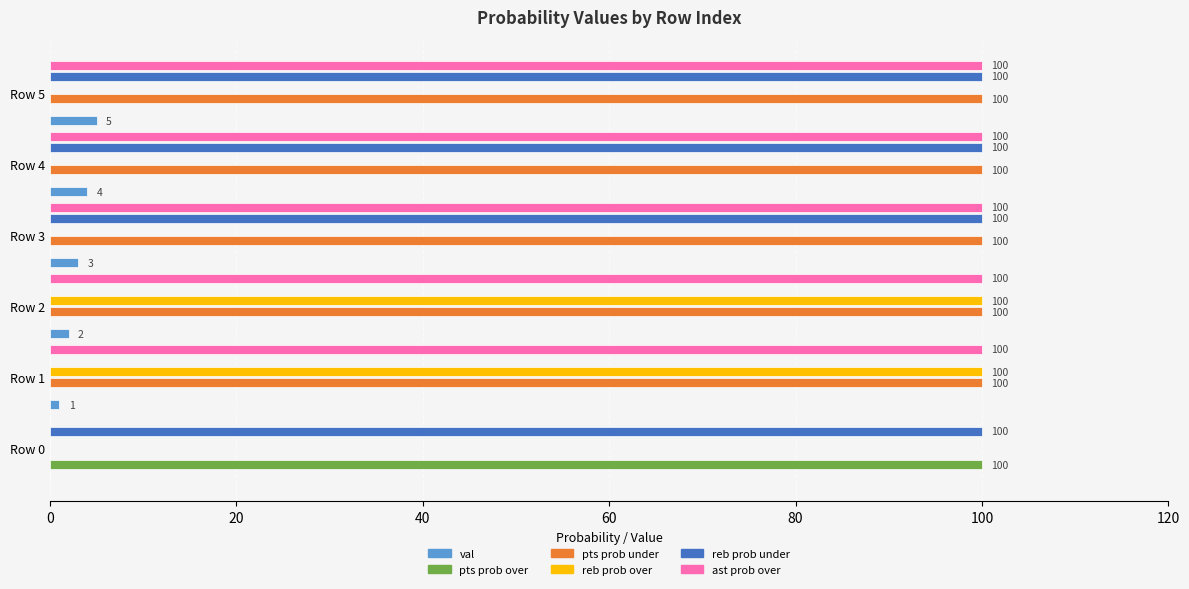

At which category is the sum across all series the highest?

Row 5